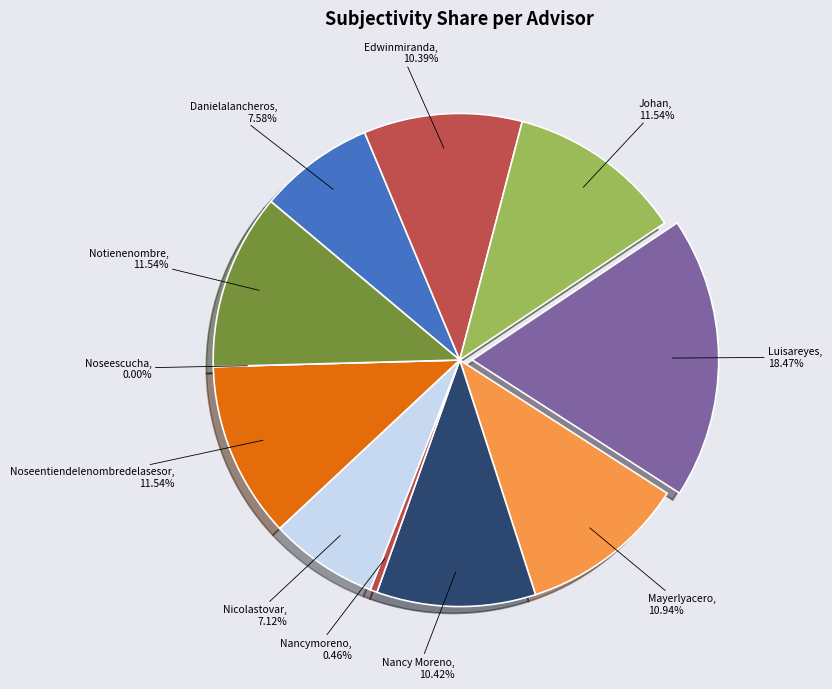

What percentage is NOT represented by Luisareyes?

81.5%